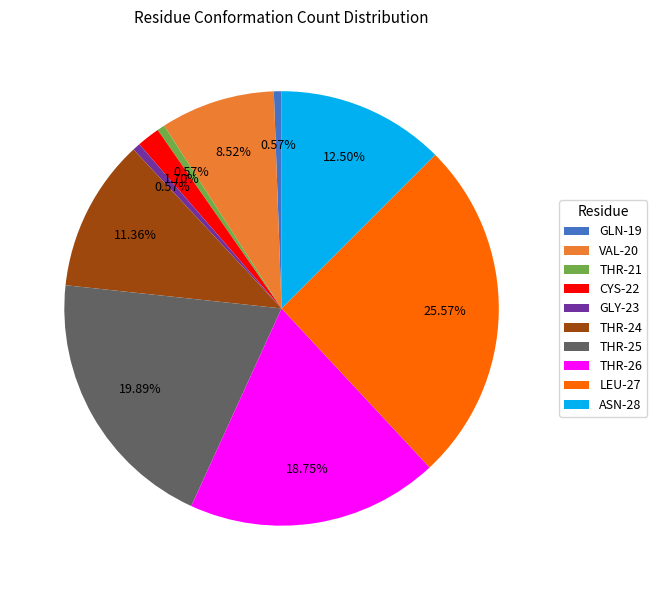

How many slices are in this pie chart?

10